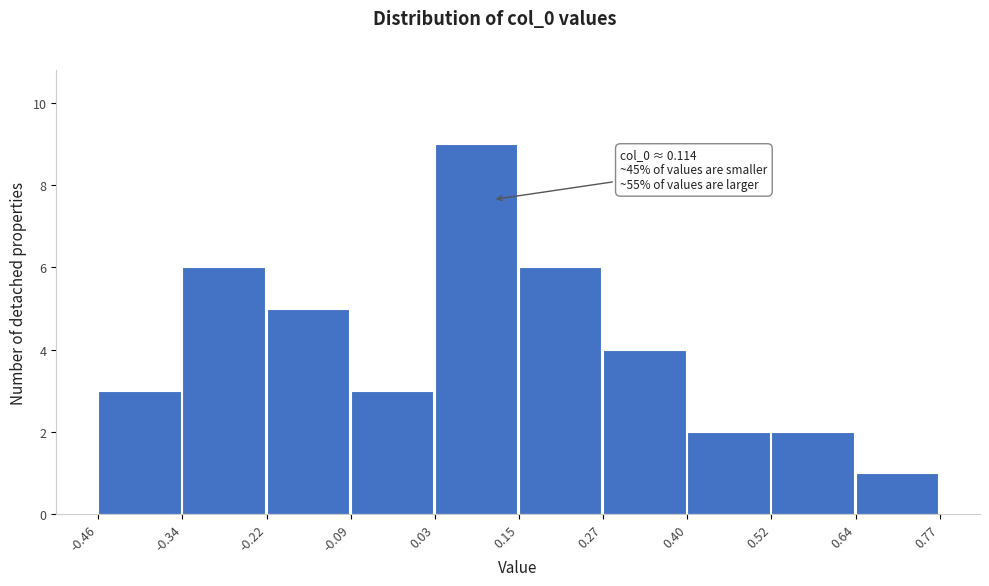

Which range on the x-axis has the tallest bar?

0.03 to 0.15